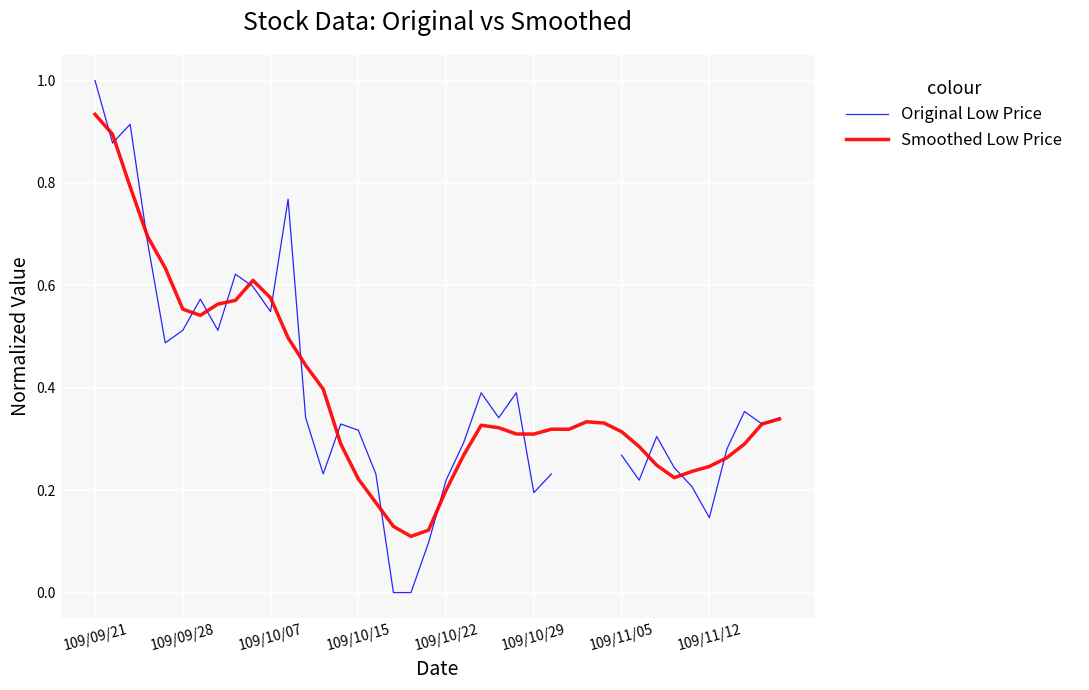

List the series in order of their overall mean, lowest first.

Original Low Price, Smoothed Low Price